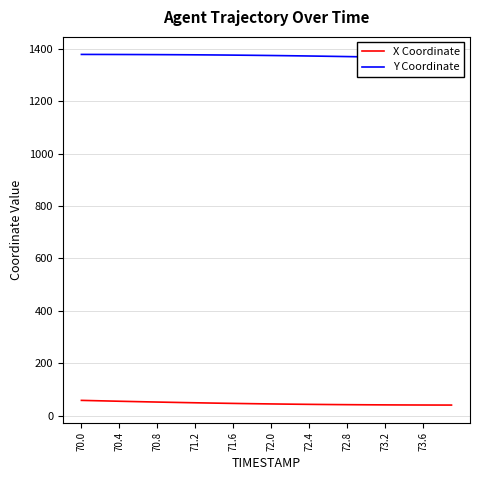

Which series has the widest spread of values?

X Coordinate